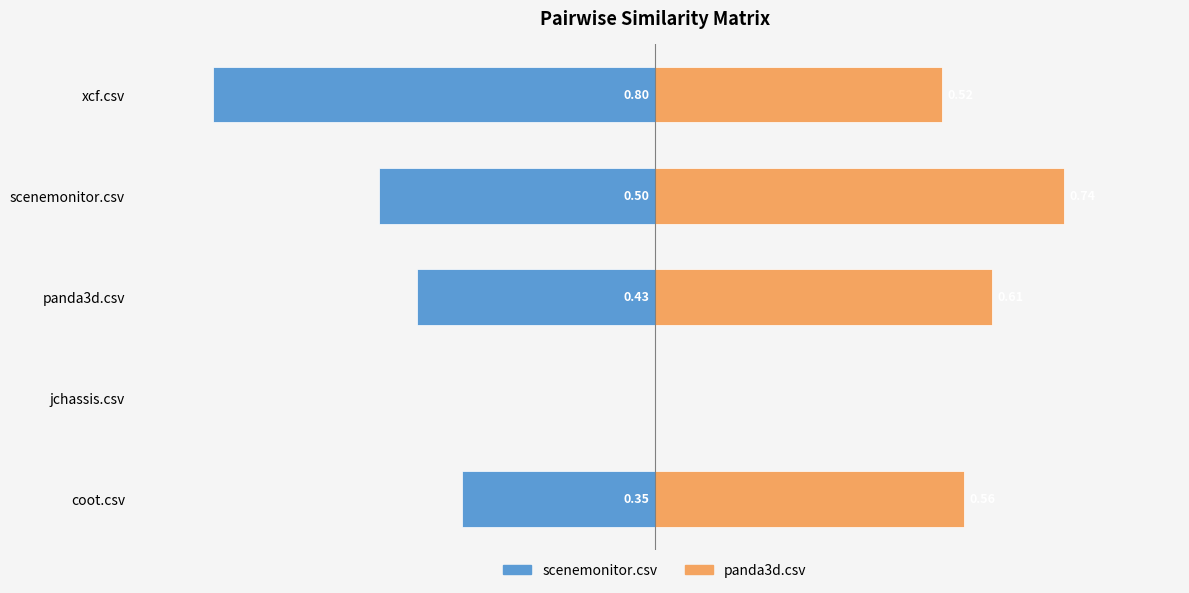

What is the difference between the highest and lowest values at coot.csv?

0.9